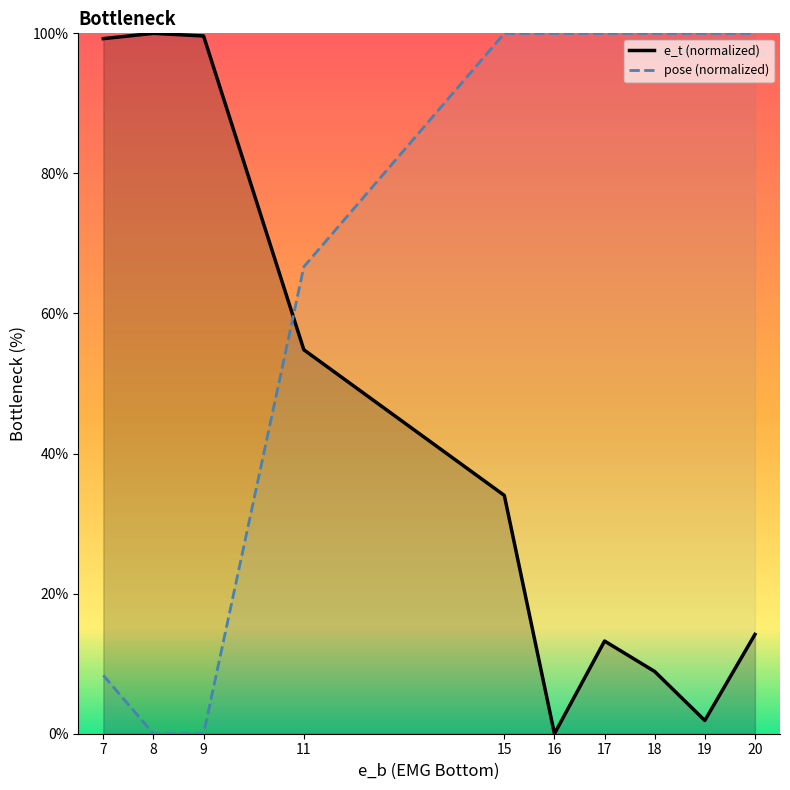

What is the value of the e_t (normalized) point at the 7th from the left?

13.2